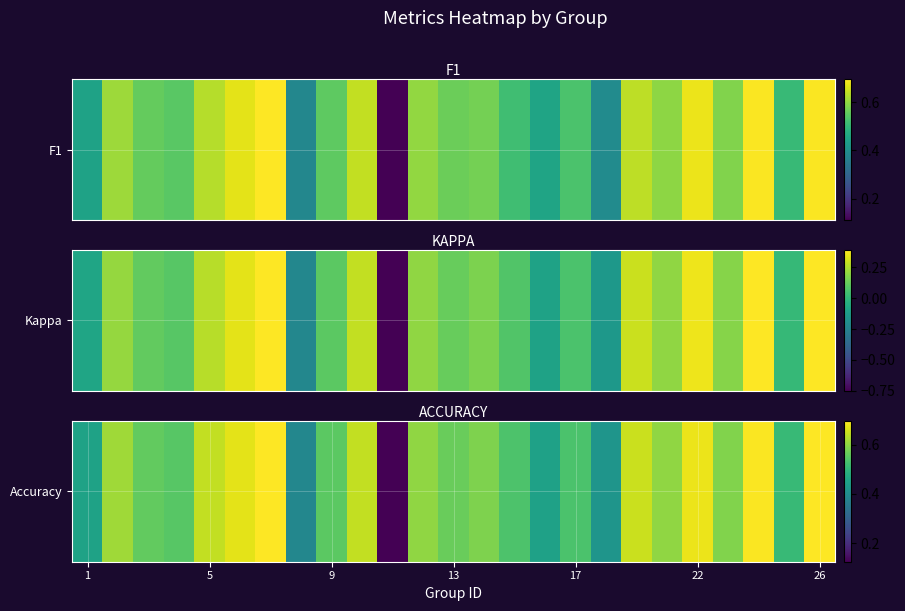

What is the difference between the maximum and minimum values?

0.6